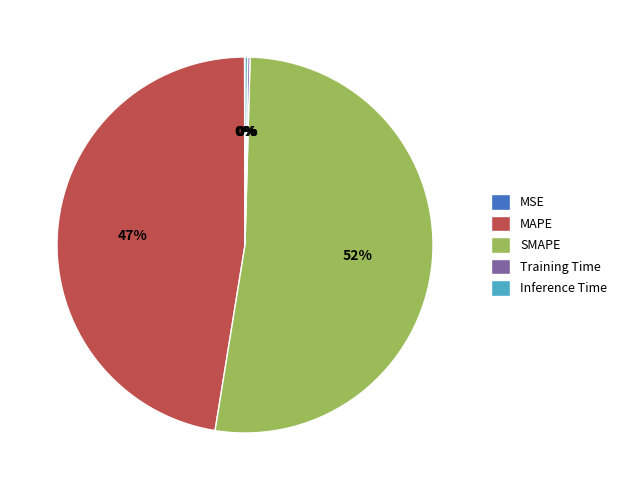

Is there any slice that represents more than half of the pie?

Yes